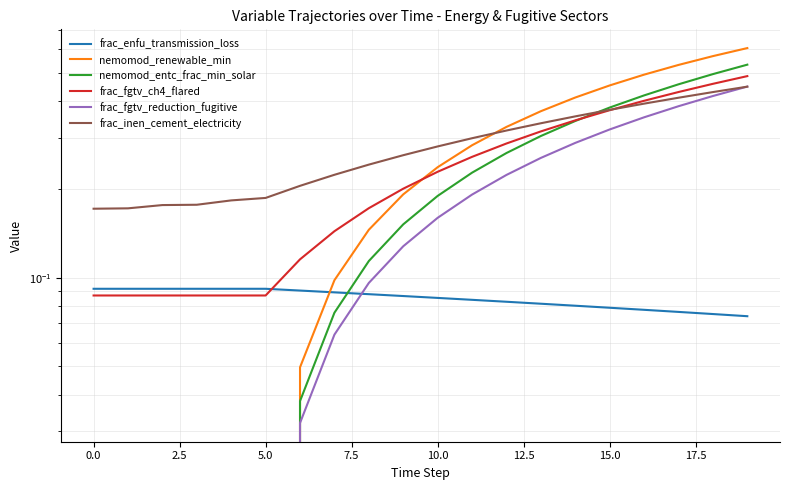

How many series are shown in this chart?

6